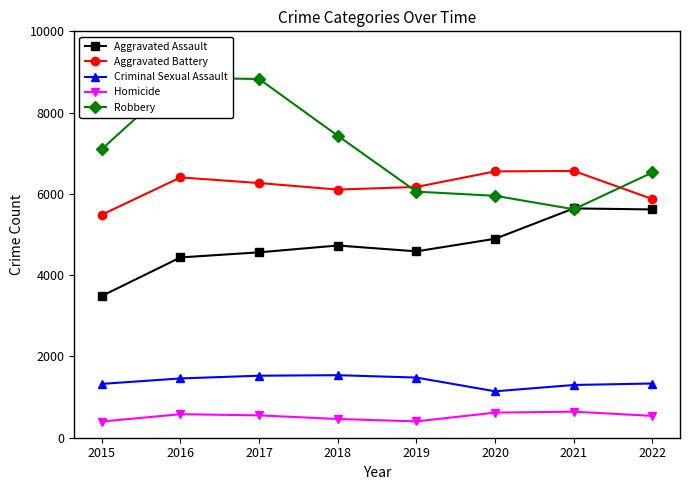

Does the chart have visible grid lines?

No